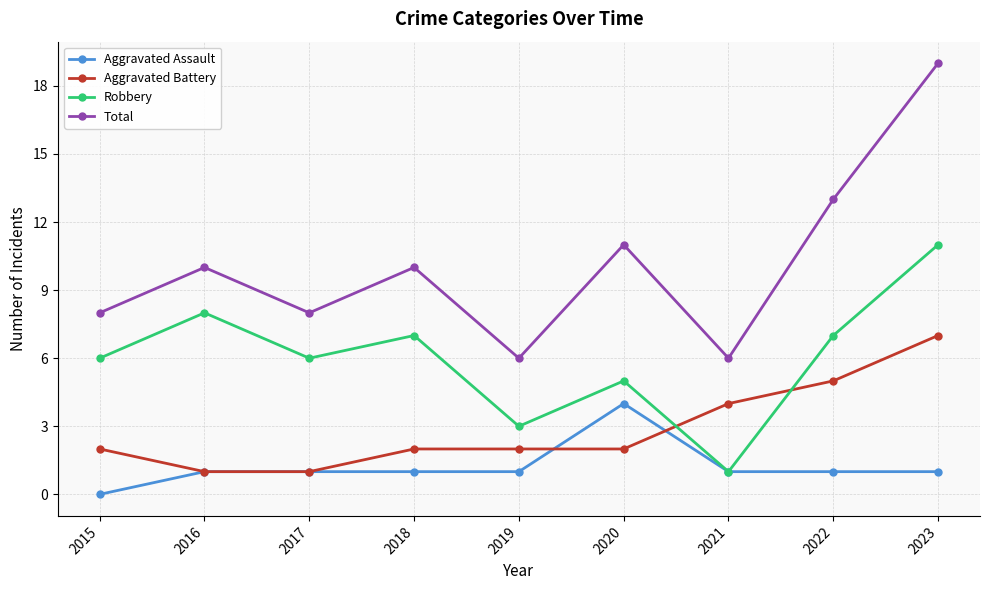

Where is the first local minimum for Total?

2017